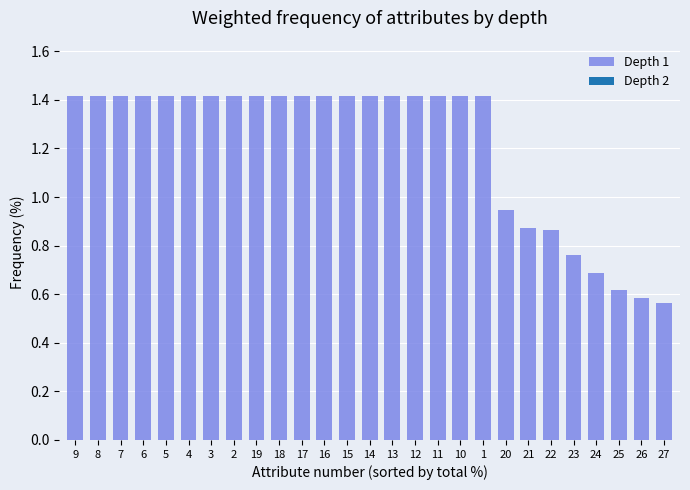

What is the label of the 5th bar from the right?

23